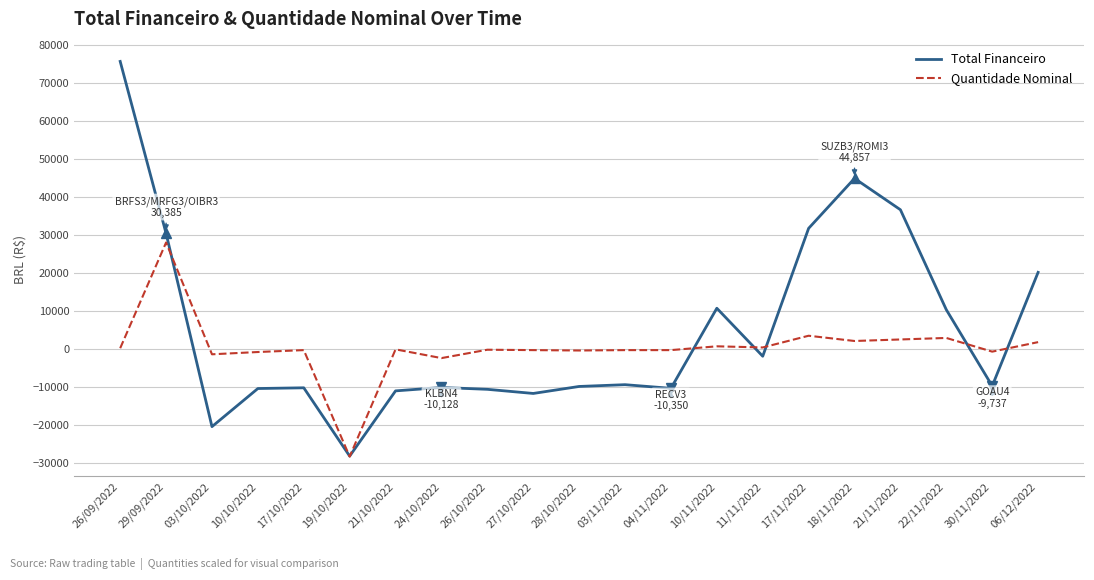

After their last crossing, which series has the higher values: Quantidade Nominal or Total Financeiro?

Total Financeiro